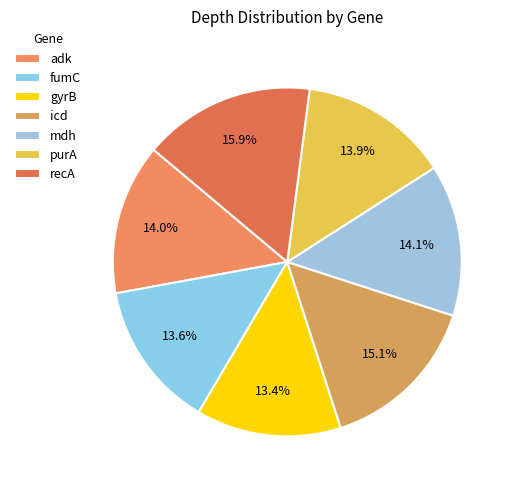

Which category has the biggest portion of the pie?

recA